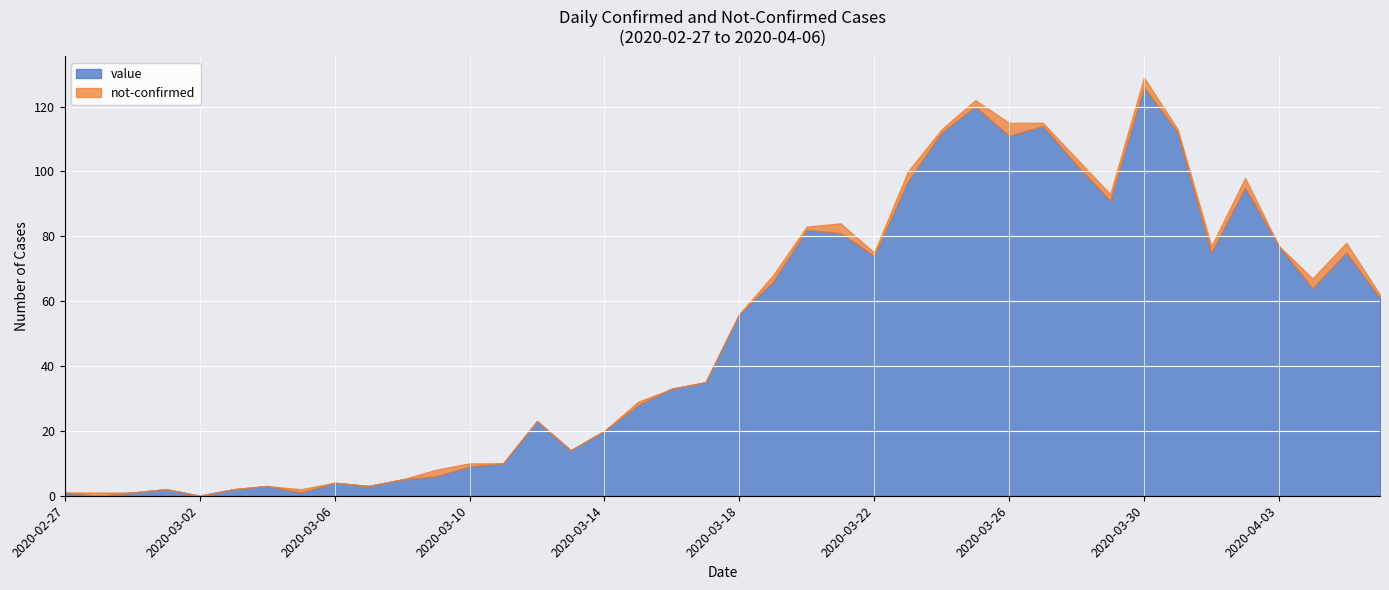

Rank the categories by not-confirmed value from highest to lowest.

2020-03-26, 2020-03-21, 2020-03-23, 2020-03-30, 2020-04-02, 2020-04-04, 2020-04-05, 2020-03-09, 2020-03-19, 2020-03-25, 2020-03-28, 2020-03-29, 2020-04-01, 2020-02-28, 2020-03-05, 2020-03-10, 2020-03-15, 2020-03-20, 2020-03-22, 2020-03-24, 2020-03-27, 2020-03-31, 2020-04-06, 2020-02-27, 2020-02-29, 2020-03-01, 2020-03-02, 2020-03-03, 2020-03-04, 2020-03-06, 2020-03-07, 2020-03-08, 2020-03-11, 2020-03-12, 2020-03-13, 2020-03-14, 2020-03-16, 2020-03-17, 2020-03-18, 2020-04-03